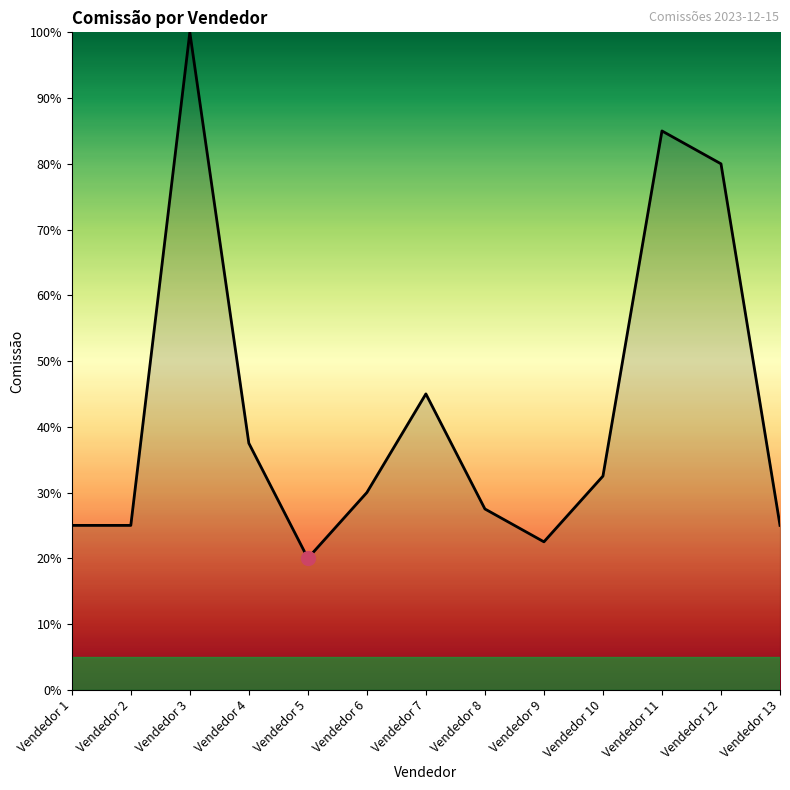

How many lines are shown in the chart?

1